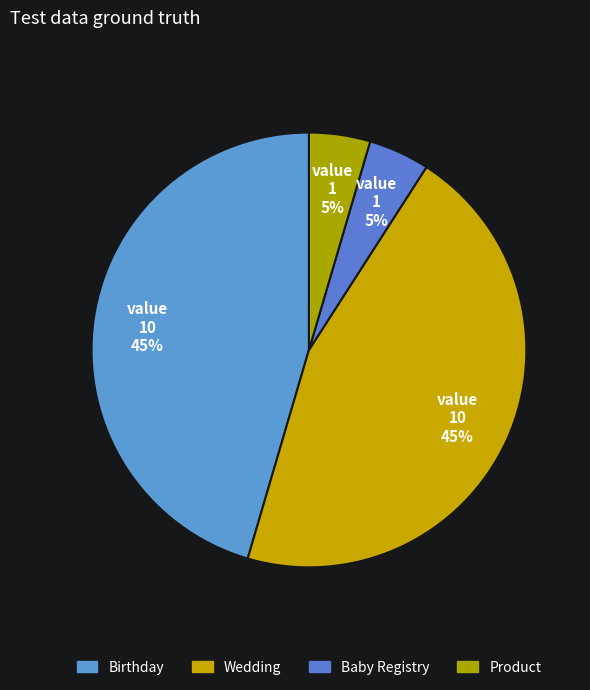

Count the number of slices in the pie.

4